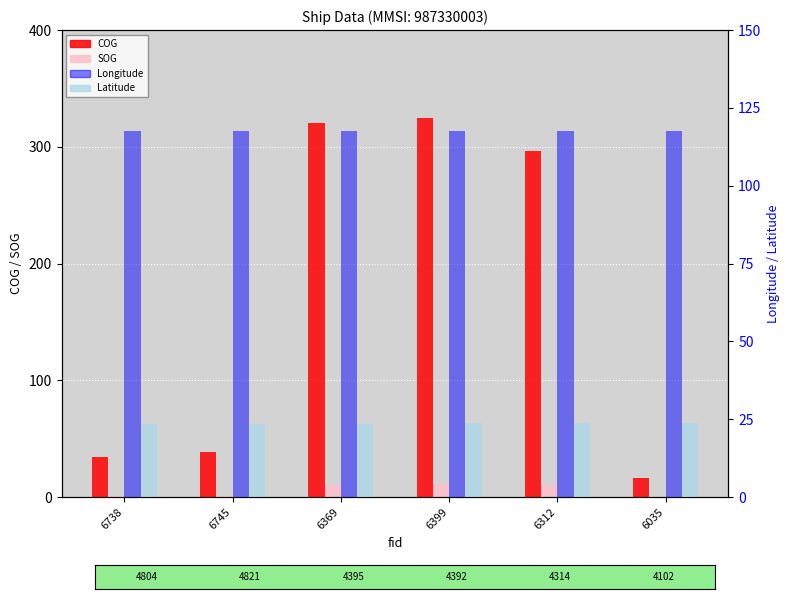

Which label corresponds to the largest value in the chart?

6399